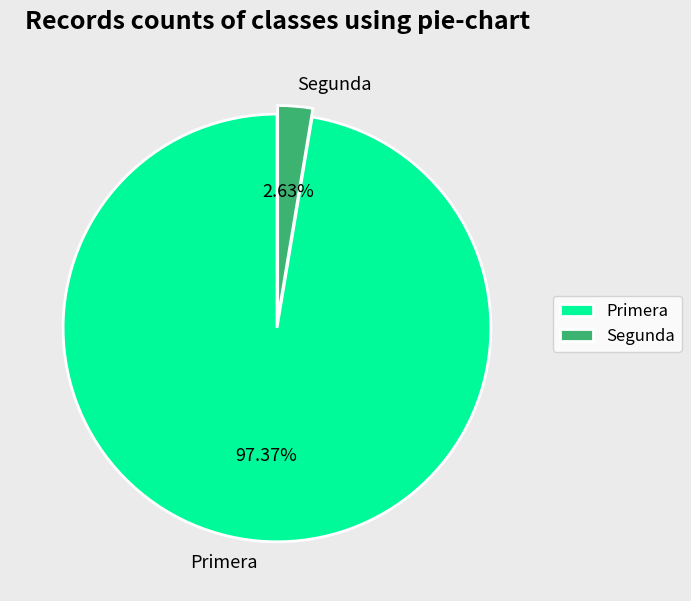

Does any single category account for the majority?

Yes